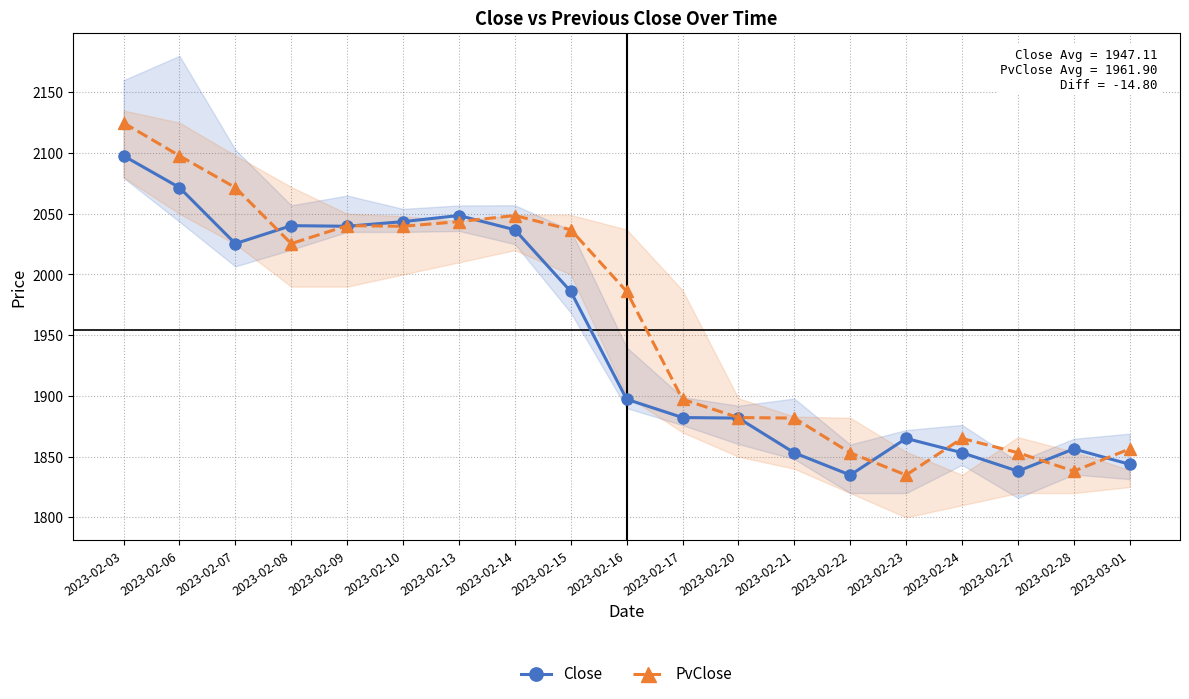

How many values in the Close series exceed 1897?

10